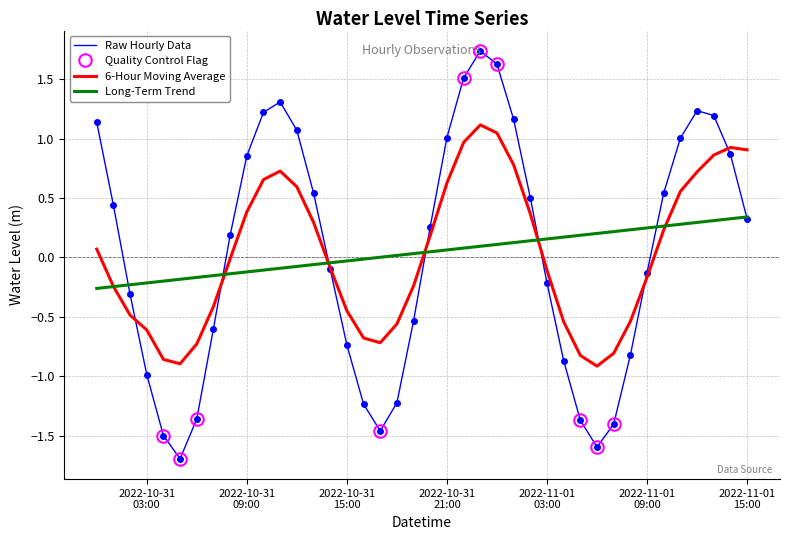

What is the maximum value for 6-Hour Moving Average?

1.1